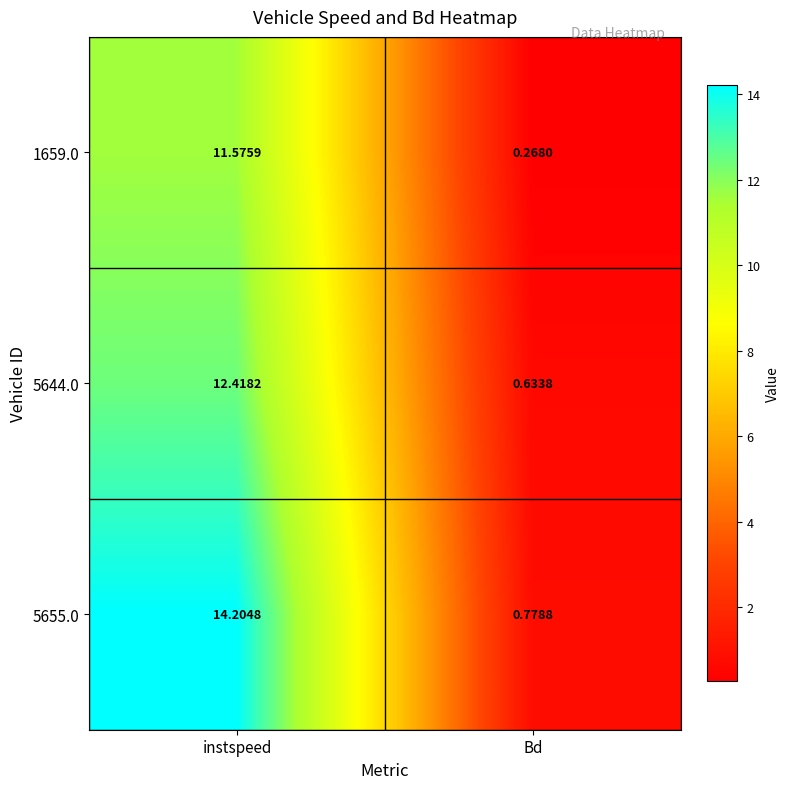

At which label does 5644.0 reach its minimum?

Bd